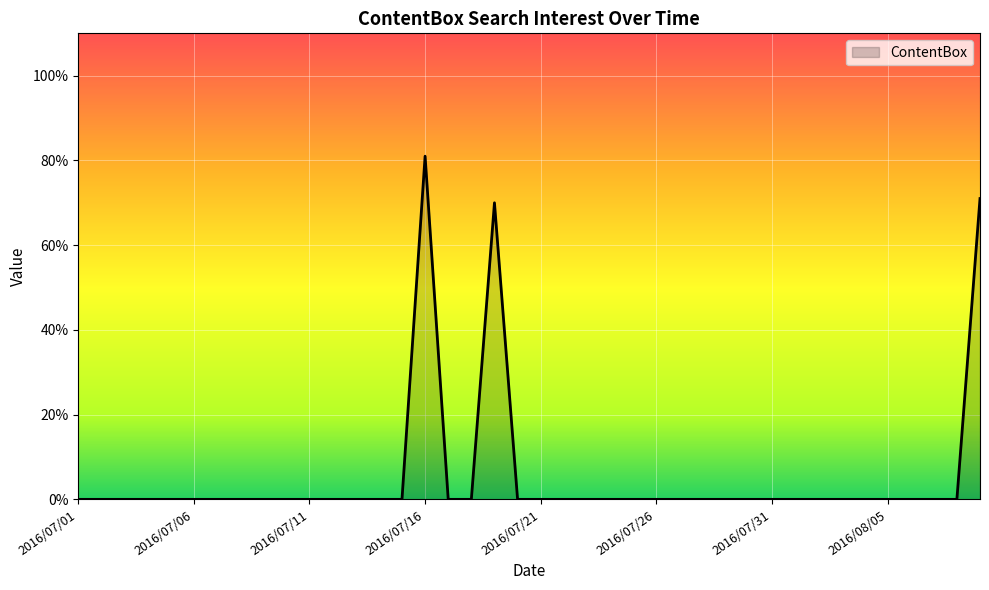

How many series are shown in this chart?

1